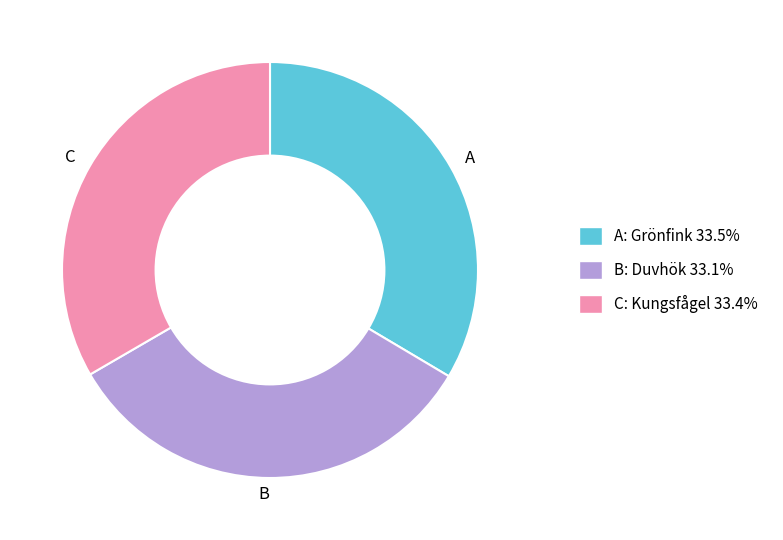

How many segments does this pie chart have?

3